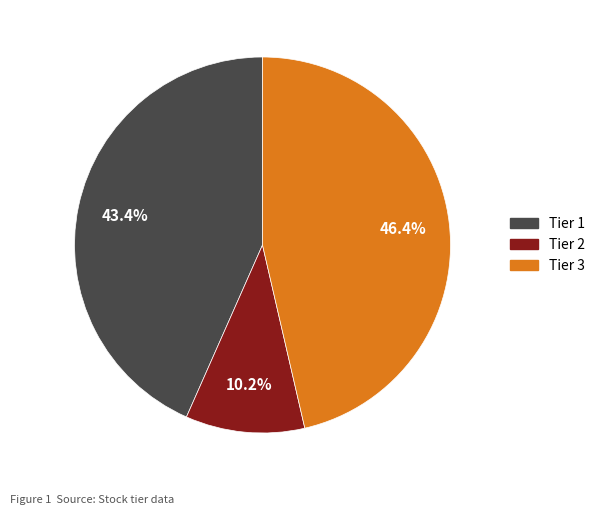

To the nearest percent, what is the difference between the largest and smallest slice percentages?

36%